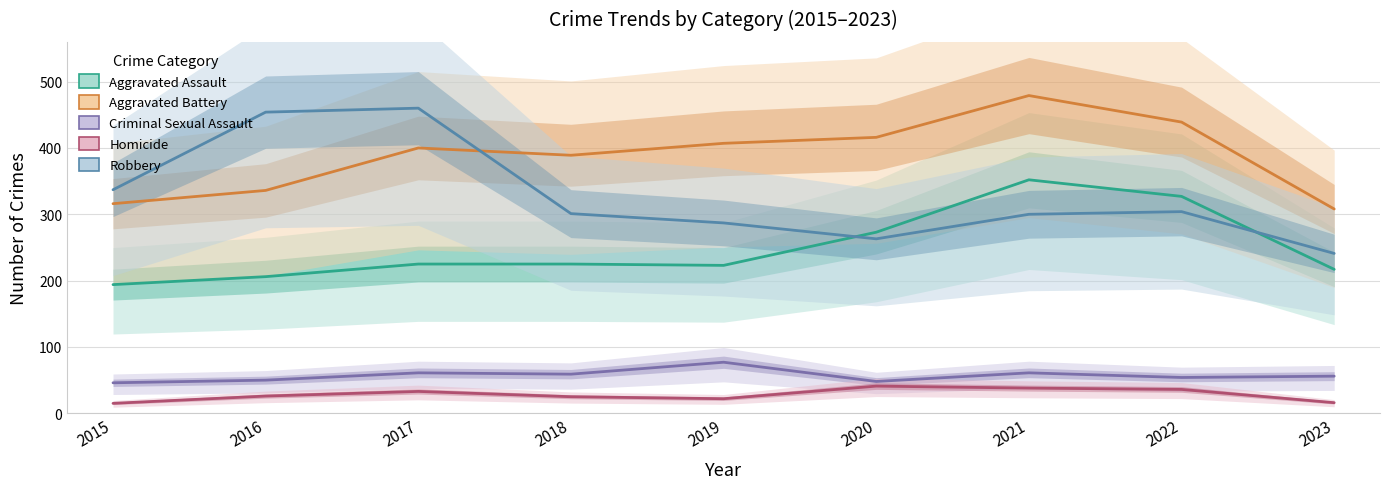

True or false: Aggravated Assault and Criminal Sexual Assault intersect in this chart.

False